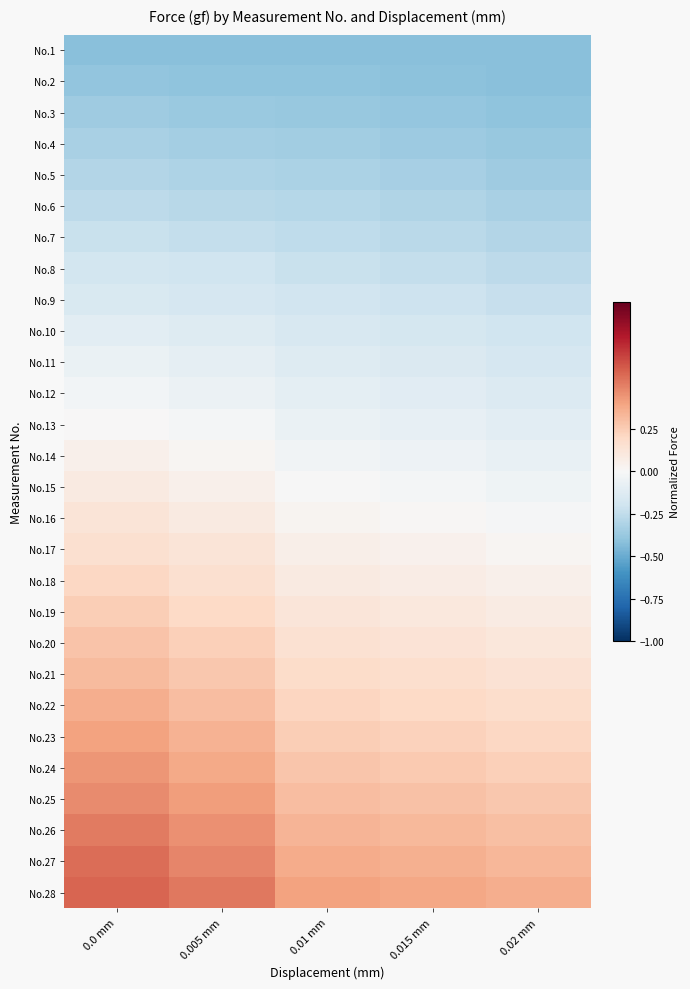

What is the maximum value shown in the chart?

0.6